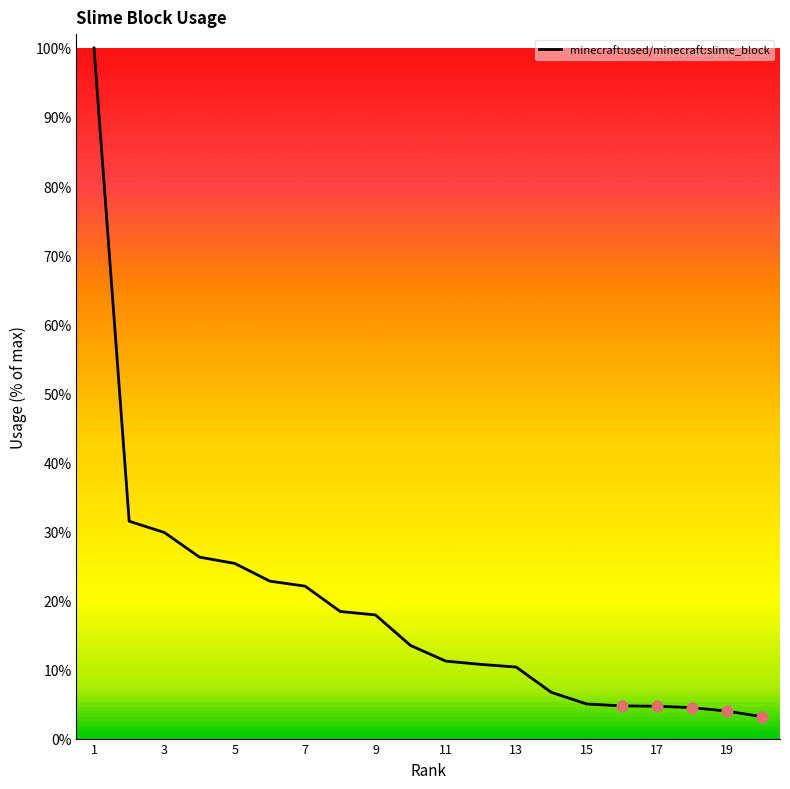

What is the maximum value shown in the chart?

100.0